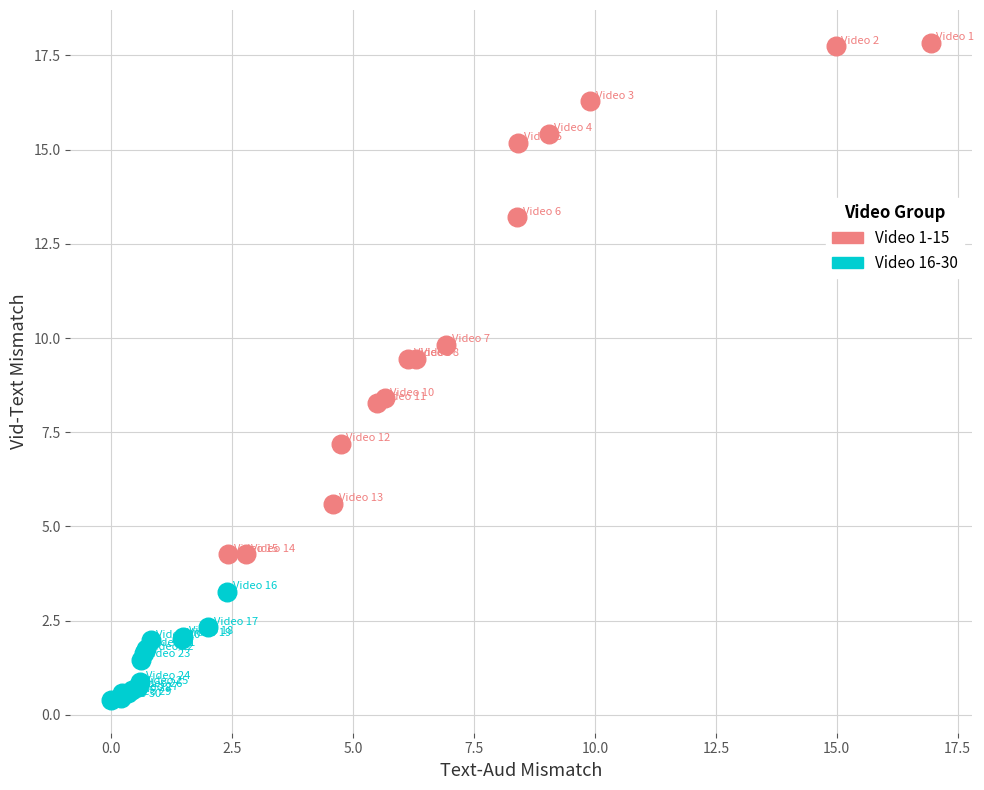

Which series reaches the maximum Y coordinate?

Video 1-15